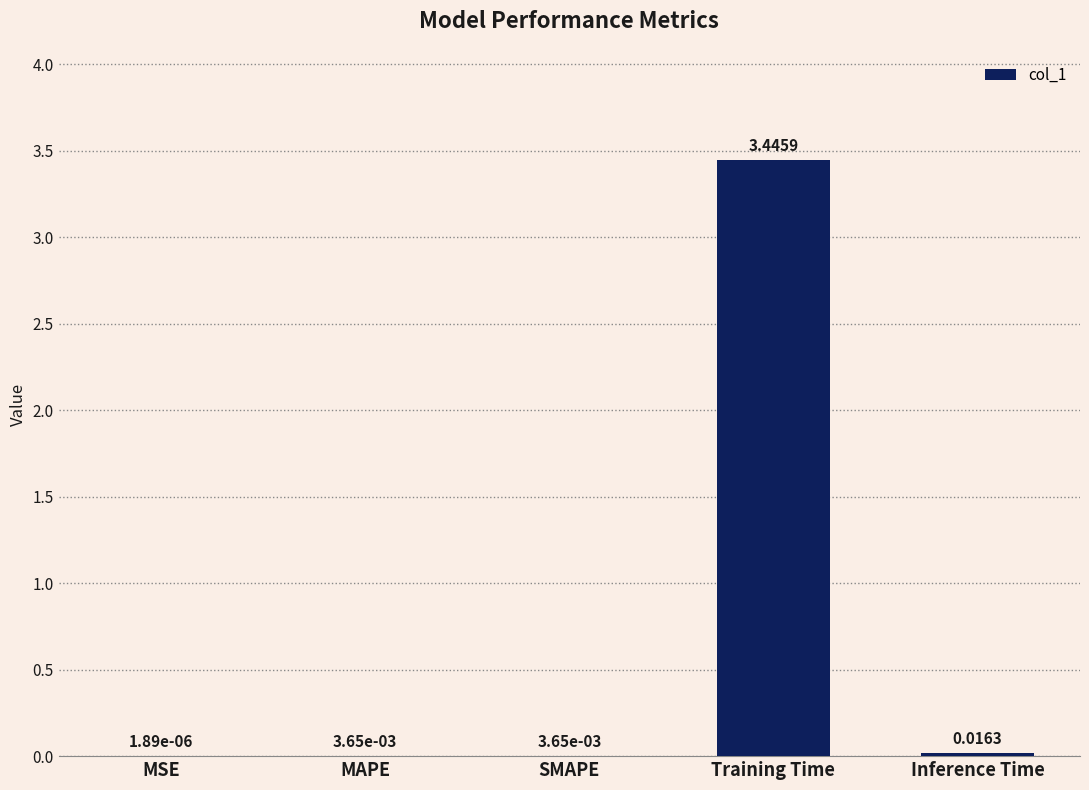

What is the sum of all values?

3.5